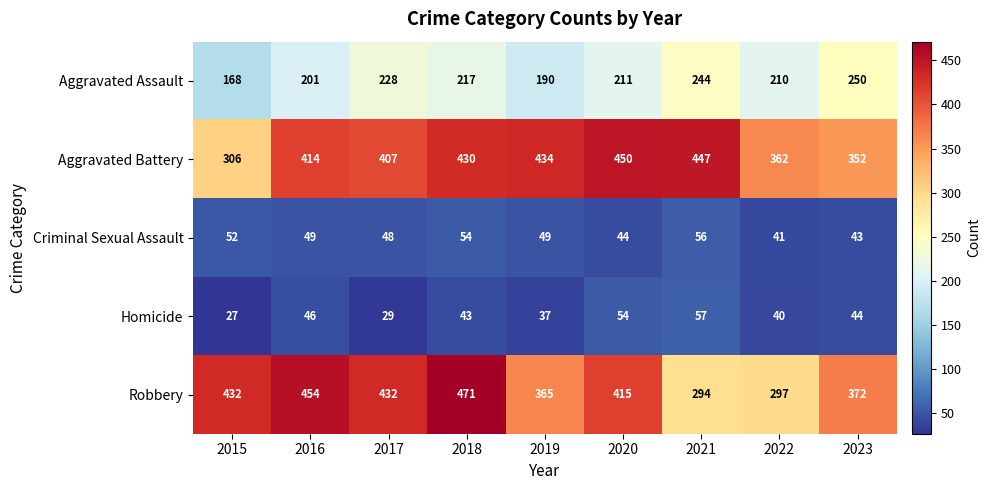

At which category does the chart reach its minimum across all series?

2015